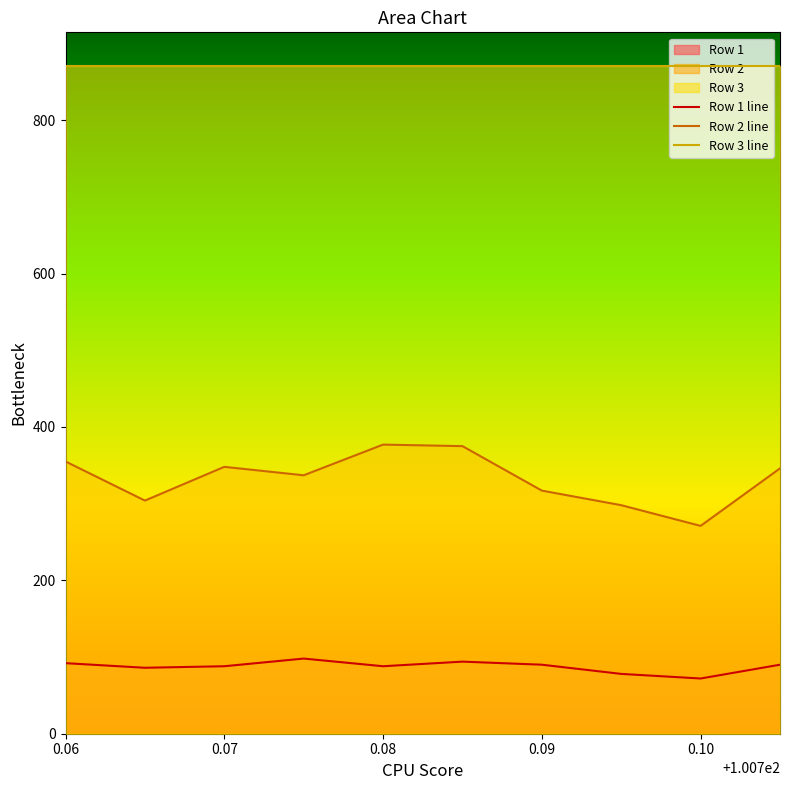

Read the Row 3 line value at 0.09.

871.0